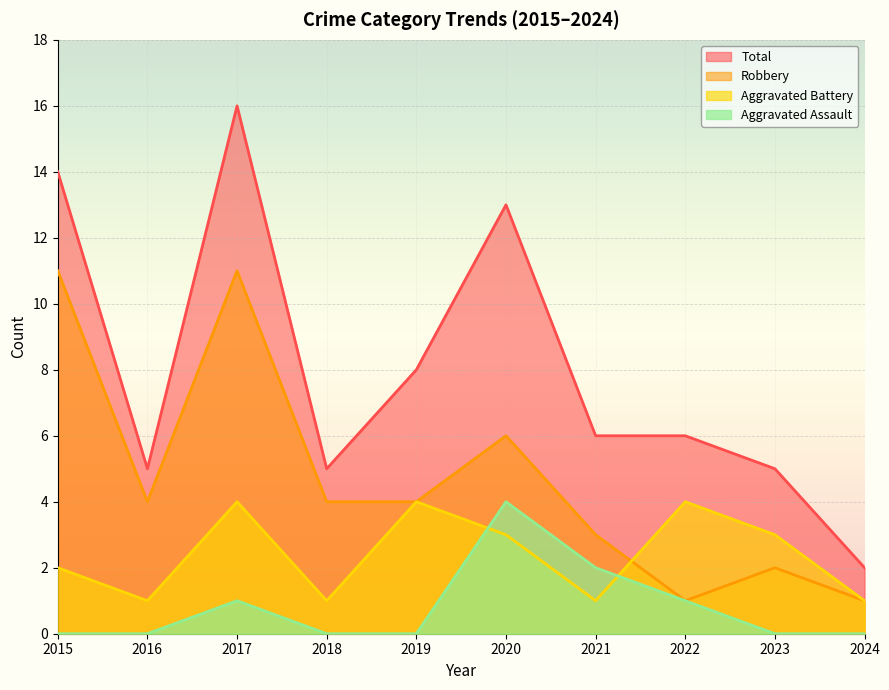

What value does the Aggravated Assault series have at 2021?

2